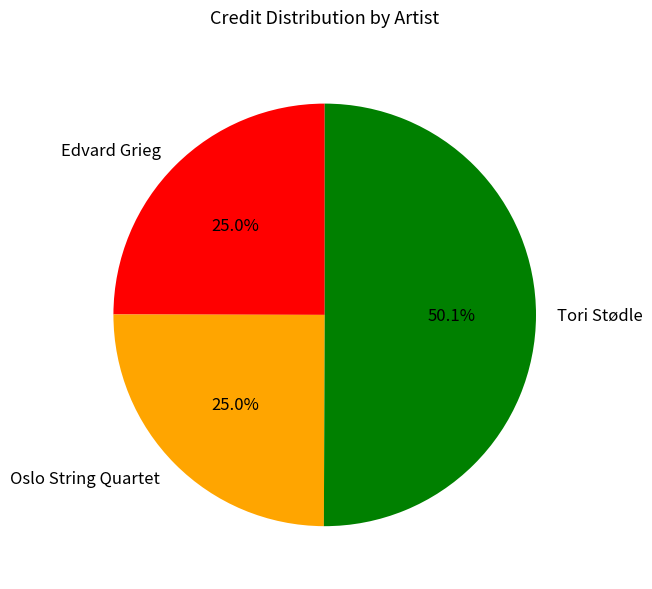

Which slice represents more than half of the pie?

Tori Stødle